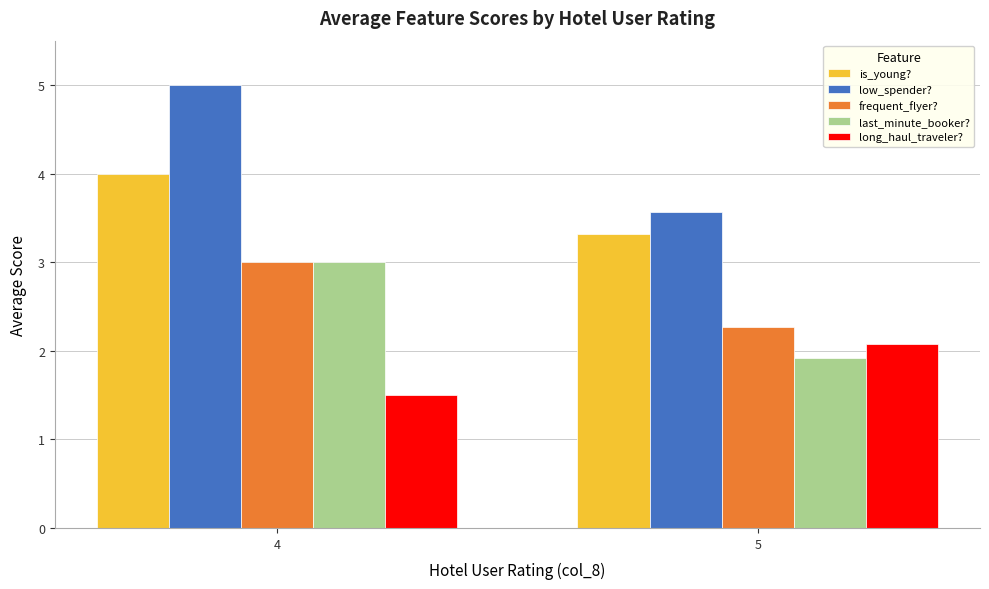

Read the low_spender? value at 4.

5.0